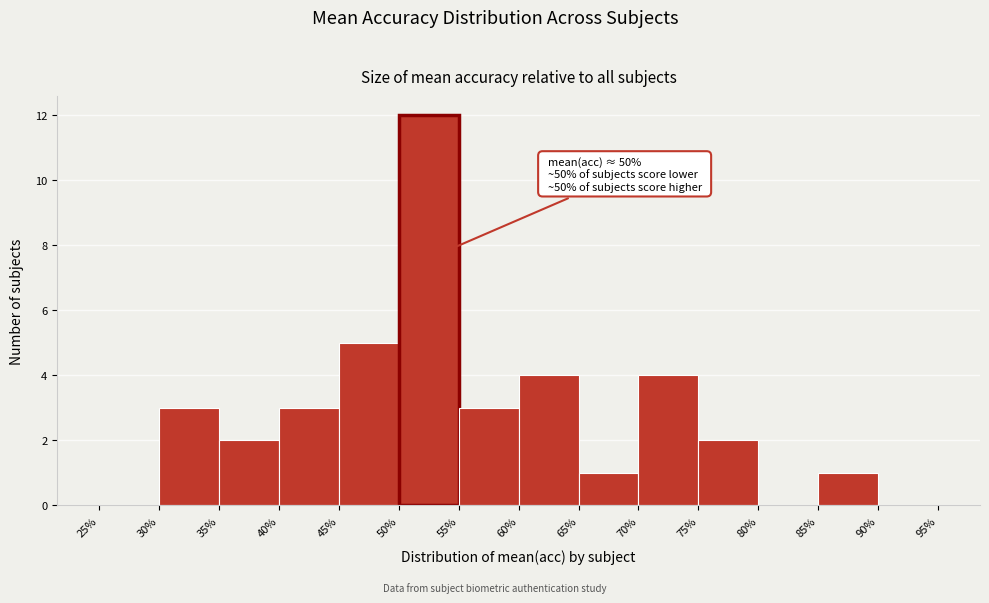

Over which range of the x-axis is the bar tallest?

50% to 55%